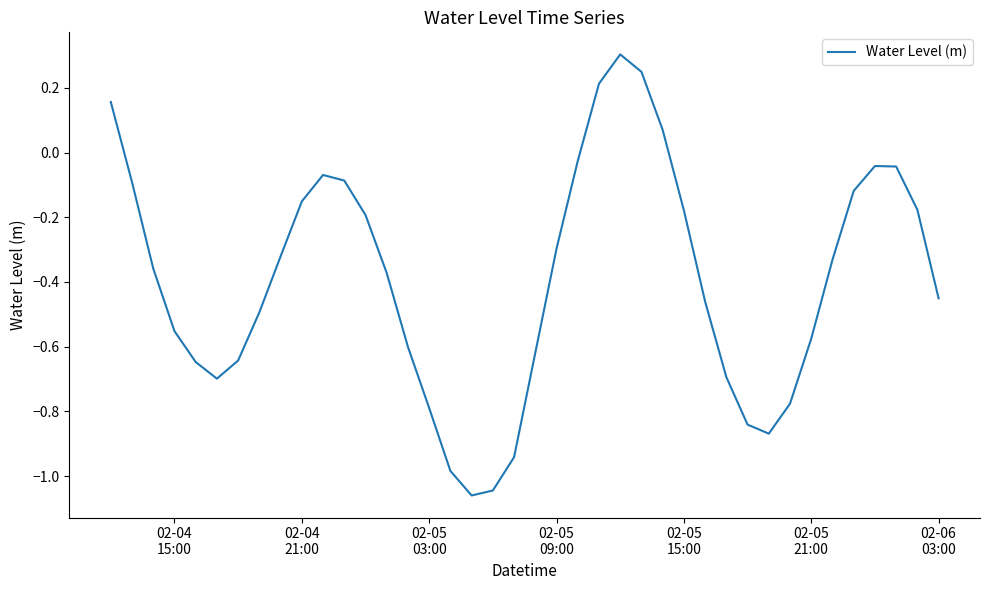

What is the greatest value displayed?

0.3